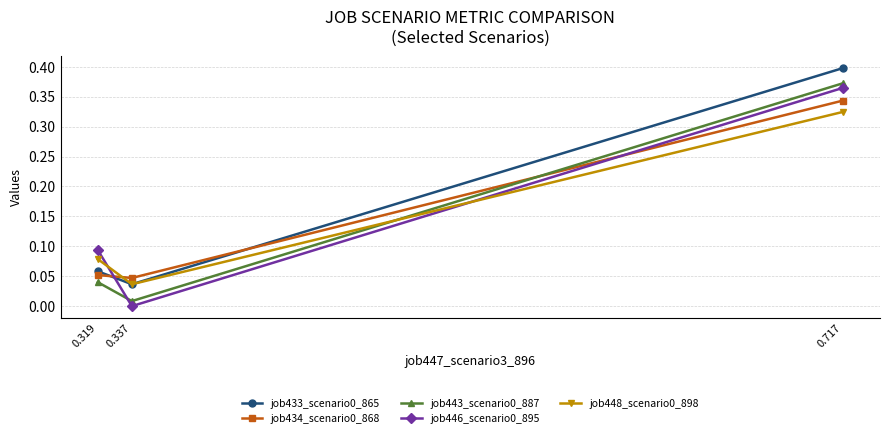

At which category does the chart reach its minimum across all series?

0.337